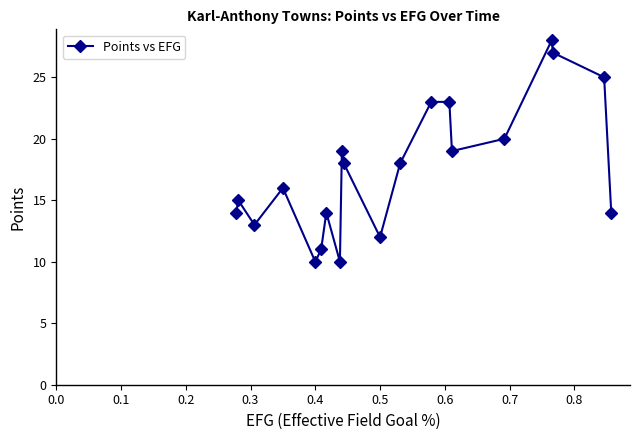

What is the difference between the maximum and minimum values?

18